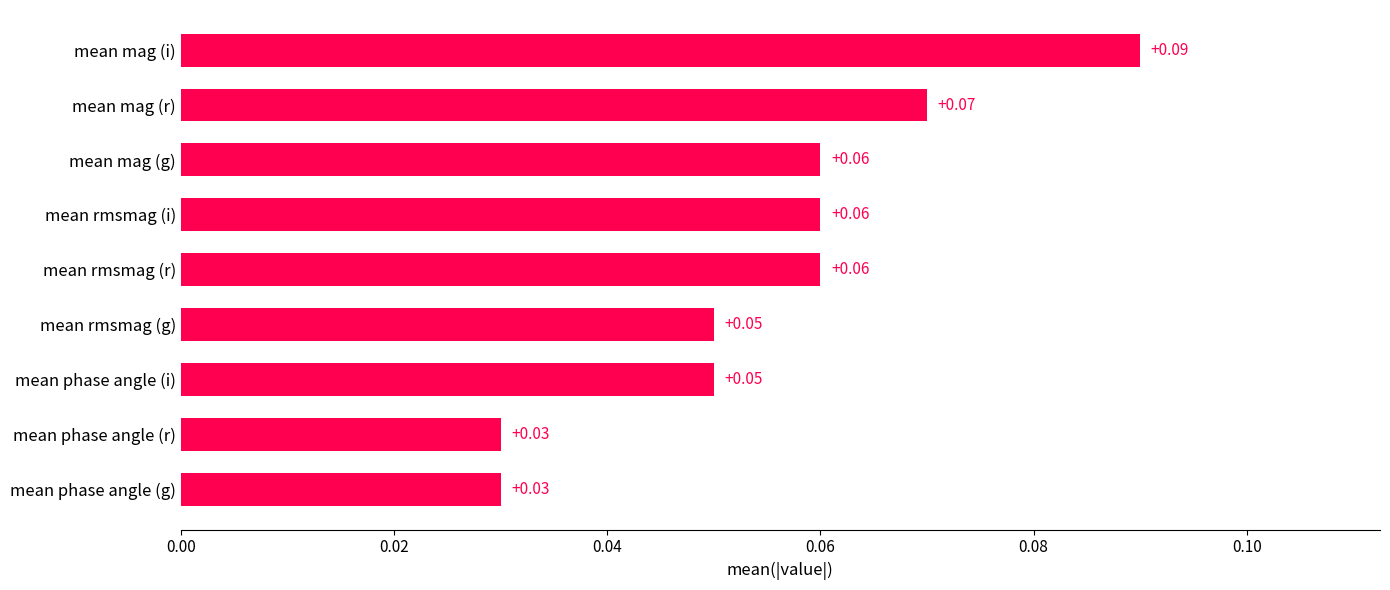

What is the sum of all values?

0.5